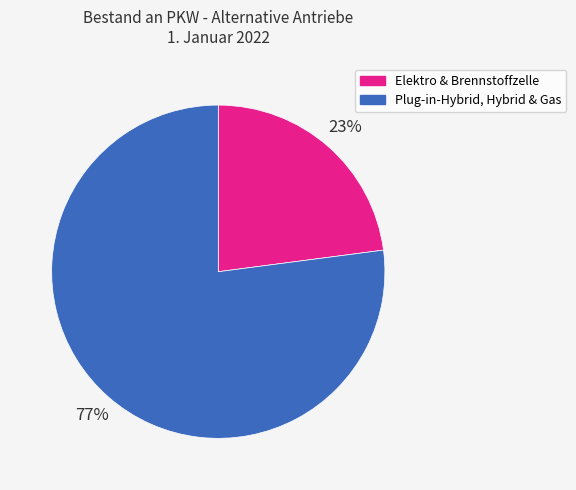

To the nearest percent, what is the average slice percentage?

50%